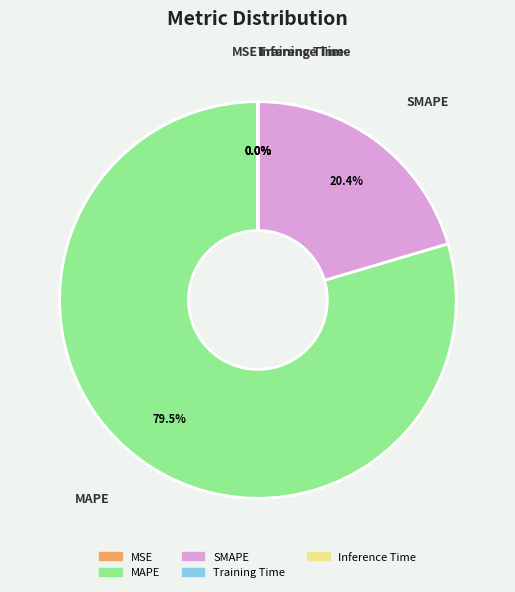

Does MAPE represent more than half of the total?

Yes